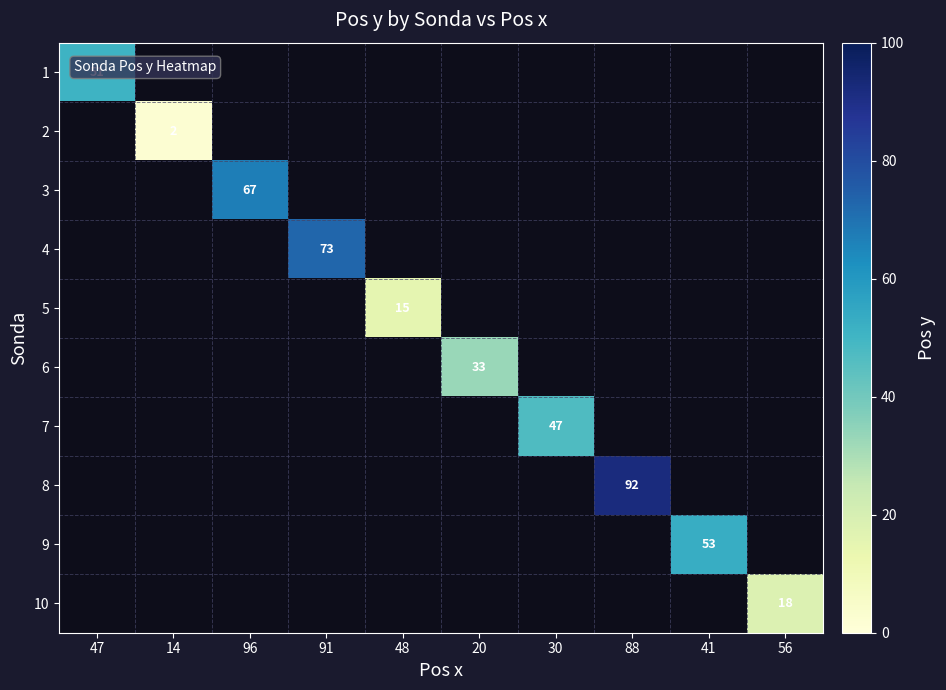

The 5 series shows 4 at 48. True or false?

False